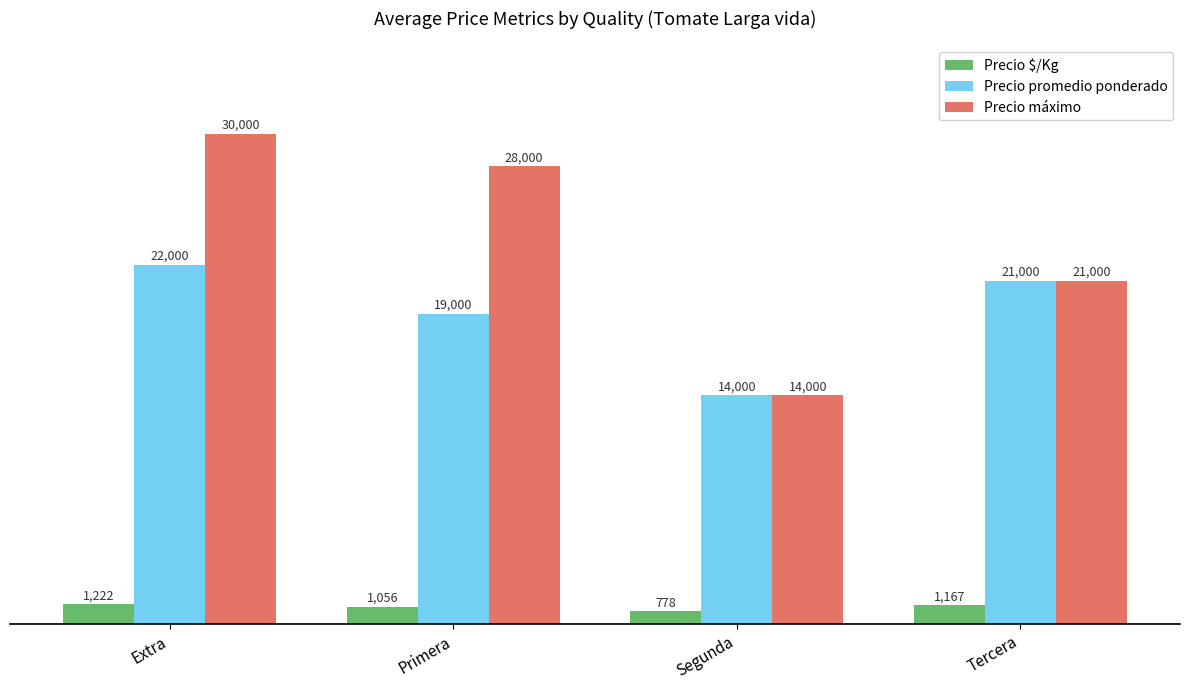

Count the Precio $/Kg values in the range 1056 to 1222.

3